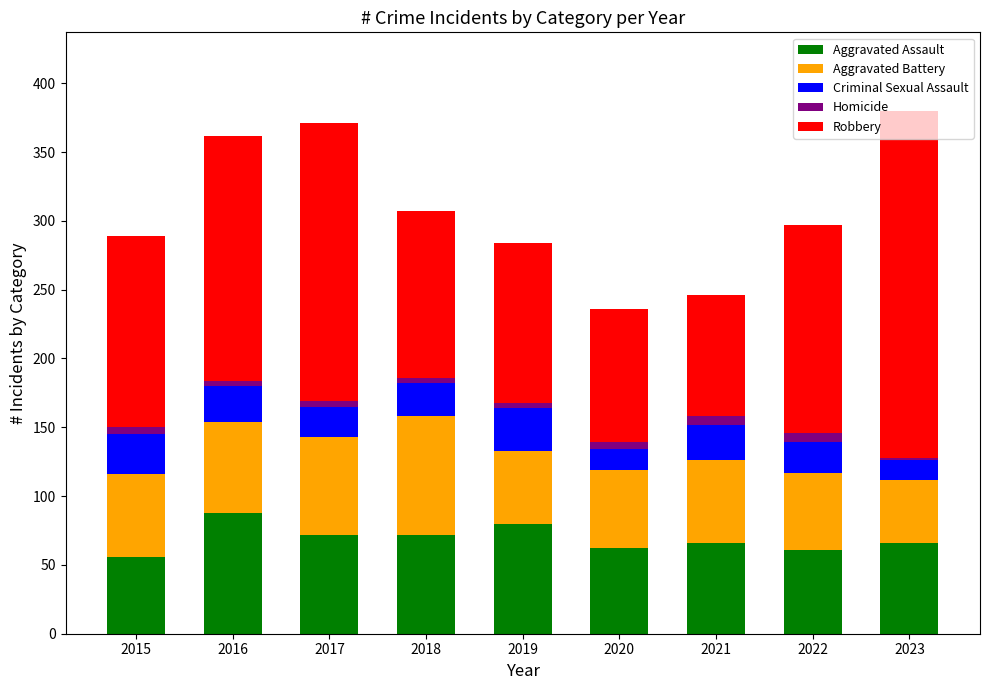

What is the minimum value for Aggravated Assault?

56